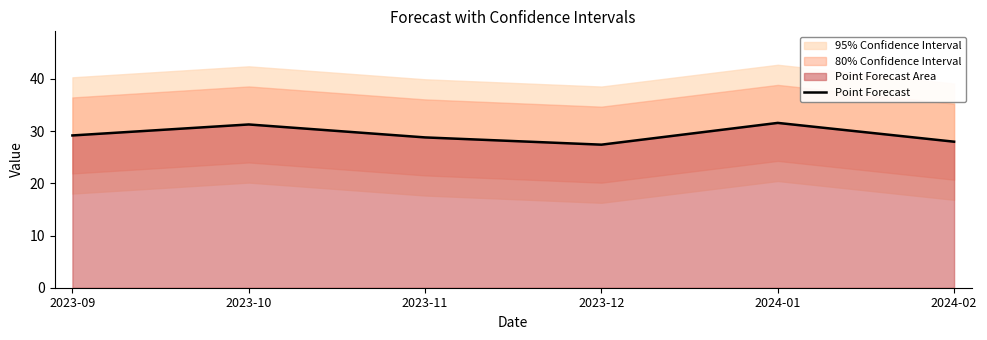

True or false: the data has more than 1 interior local peaks.

True